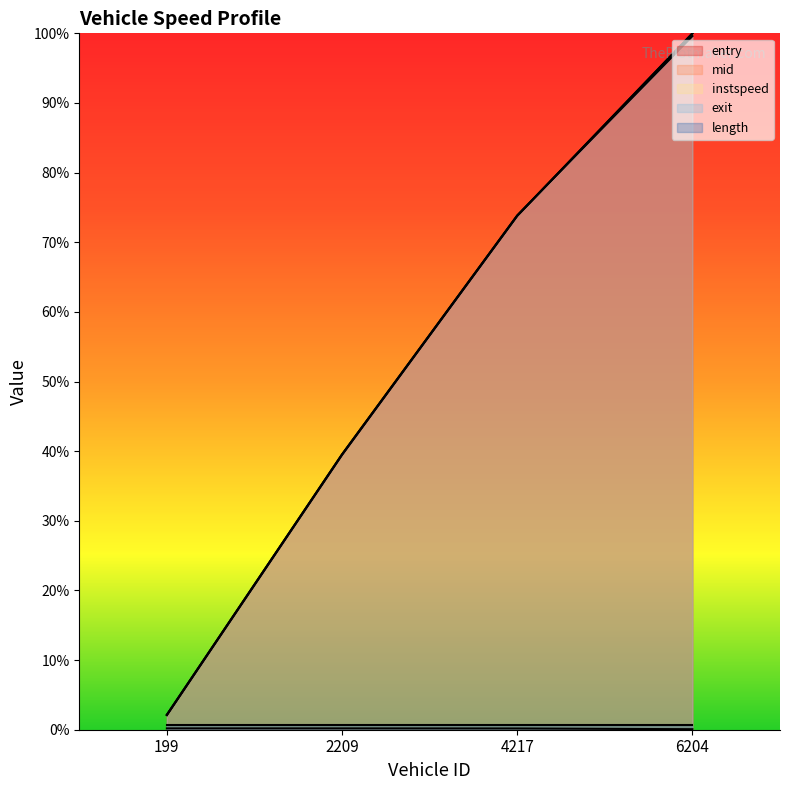

List the labels in order of exit value, smallest first.

199, 2209, 4217, 6204